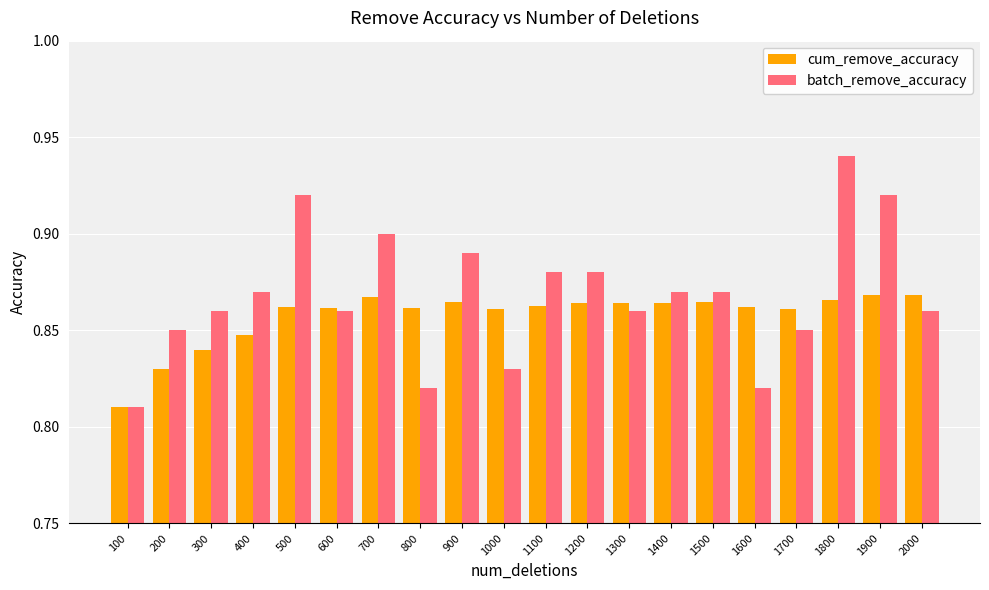

Where is cum_remove_accuracy nearest to the value 0?

100